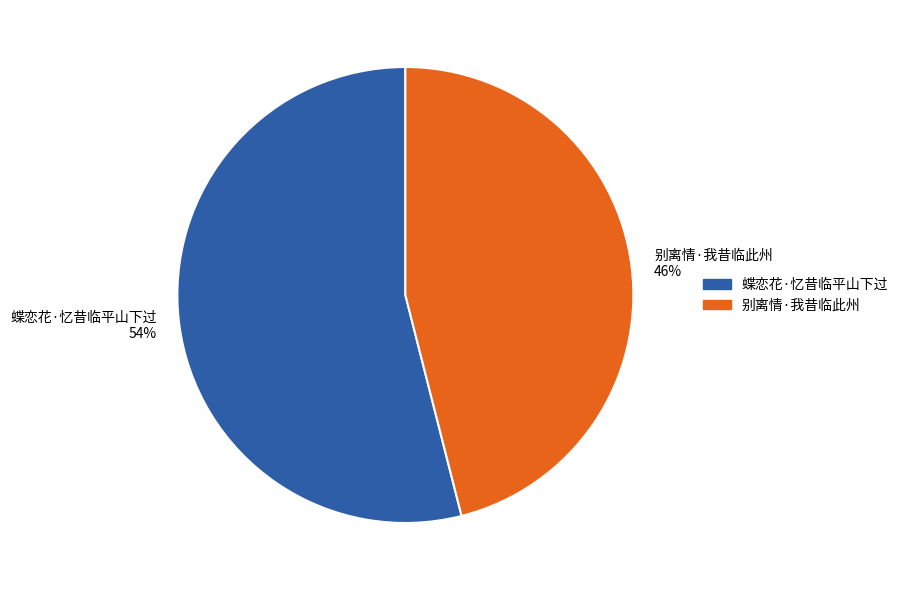

Which category has the smallest portion of the pie?

别离情·我昔临此州